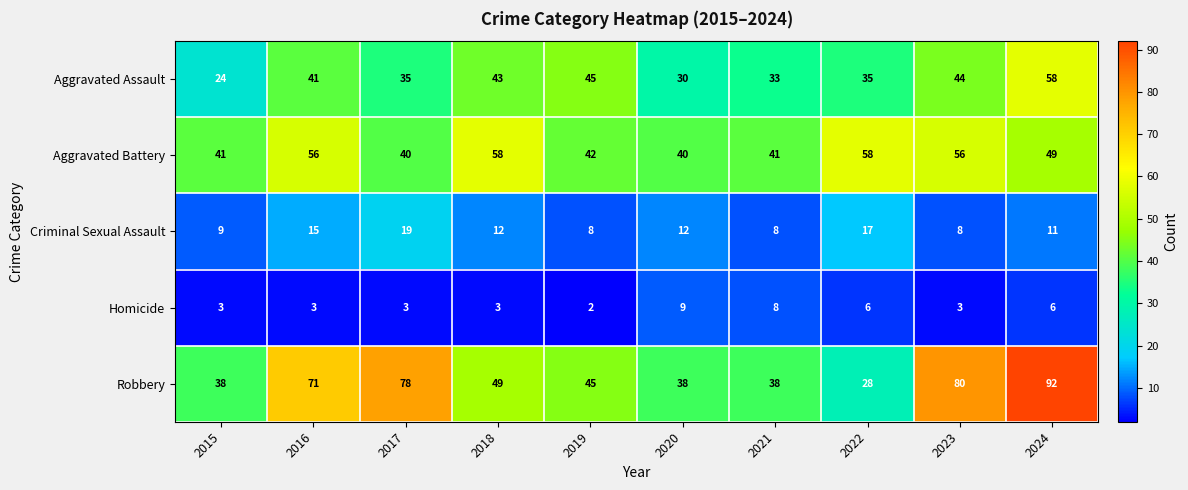

At how many categories does at least one series exceed 17?

10